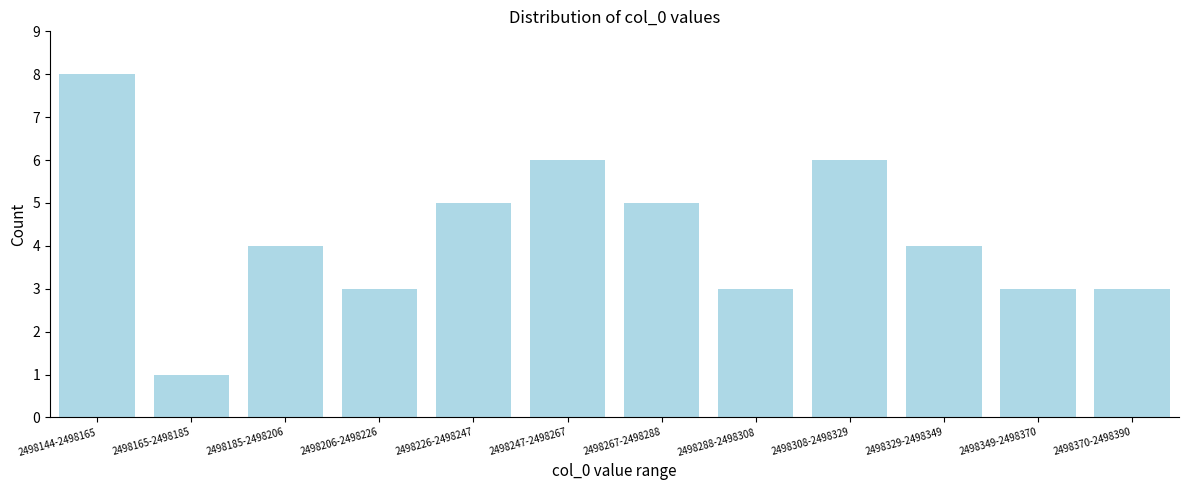

Reading left to right, list all the values displayed in this chart.

8	1	4	3	5	6	5	3	6	4	3	3